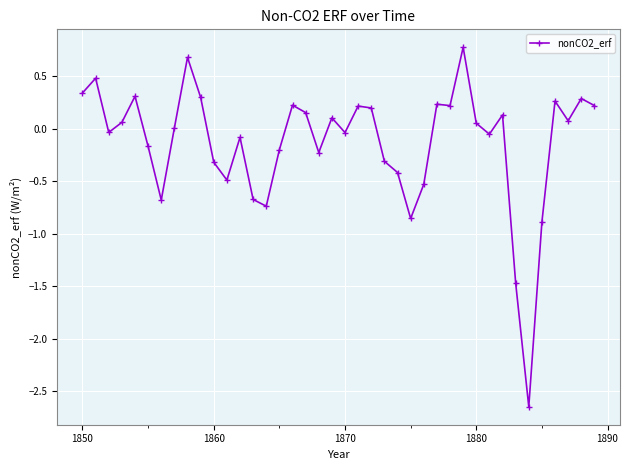

What is the difference between the second highest and minimum values?

3.3